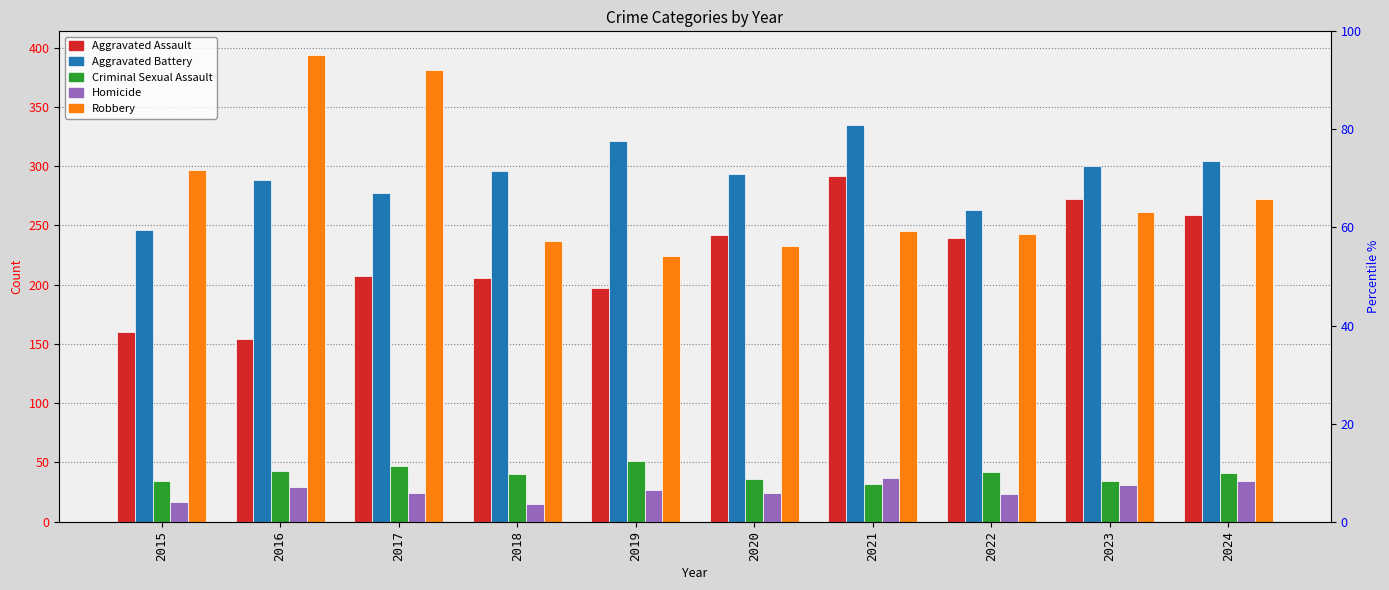

Reading left to right, list all the values displayed in this chart.

Aggravated Assault: 2015=160	2016=154	2017=207	2018=206	2019=197	2020=242	2021=292	2022=239	2023=272	2024=259
Aggravated Battery: 2015=246	2016=288	2017=277	2018=296	2019=321	2020=293	2021=335	2022=263	2023=300	2024=304
Criminal Sexual Assault: 2015=34	2016=43	2017=47	2018=40	2019=51	2020=36	2021=32	2022=42	2023=34	2024=41
Homicide: 2015=17	2016=29	2017=24	2018=15	2019=27	2020=24	2021=37	2022=23	2023=31	2024=34
Robbery: 2015=297	2016=394	2017=381	2018=237	2019=224	2020=233	2021=245	2022=243	2023=261	2024=272